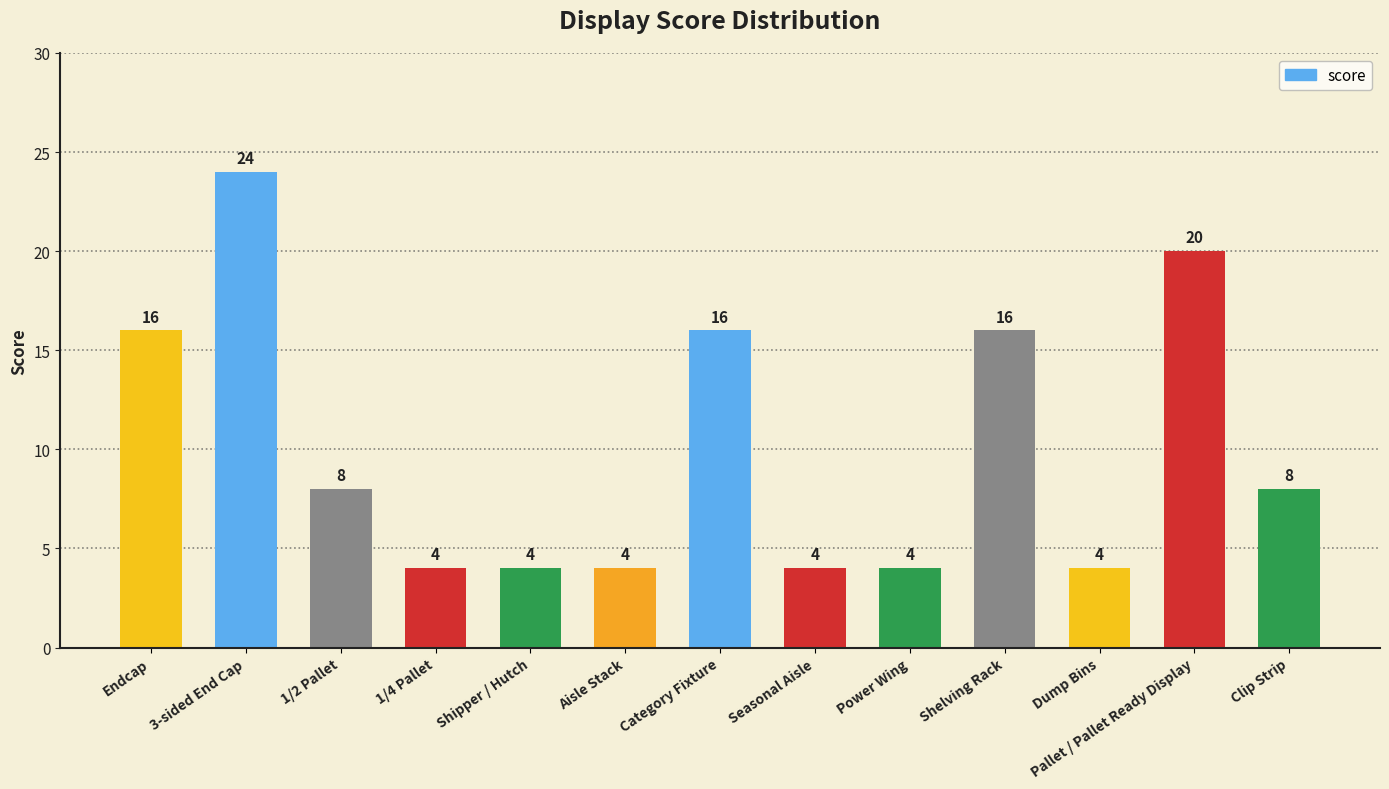

Which label corresponds to the largest value in the chart?

3-sided End Cap